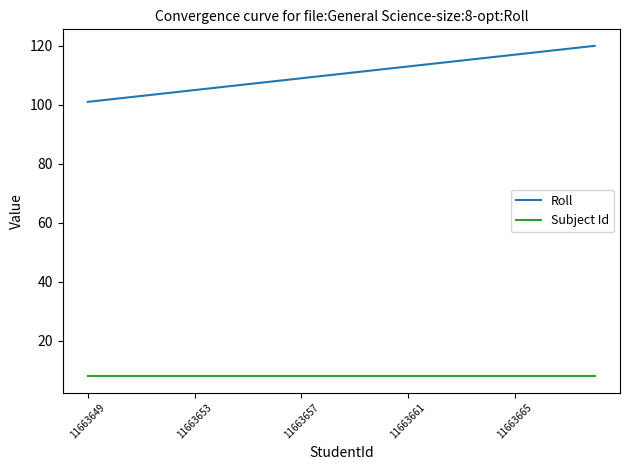

True or false: Roll and Subject Id intersect in this chart.

False